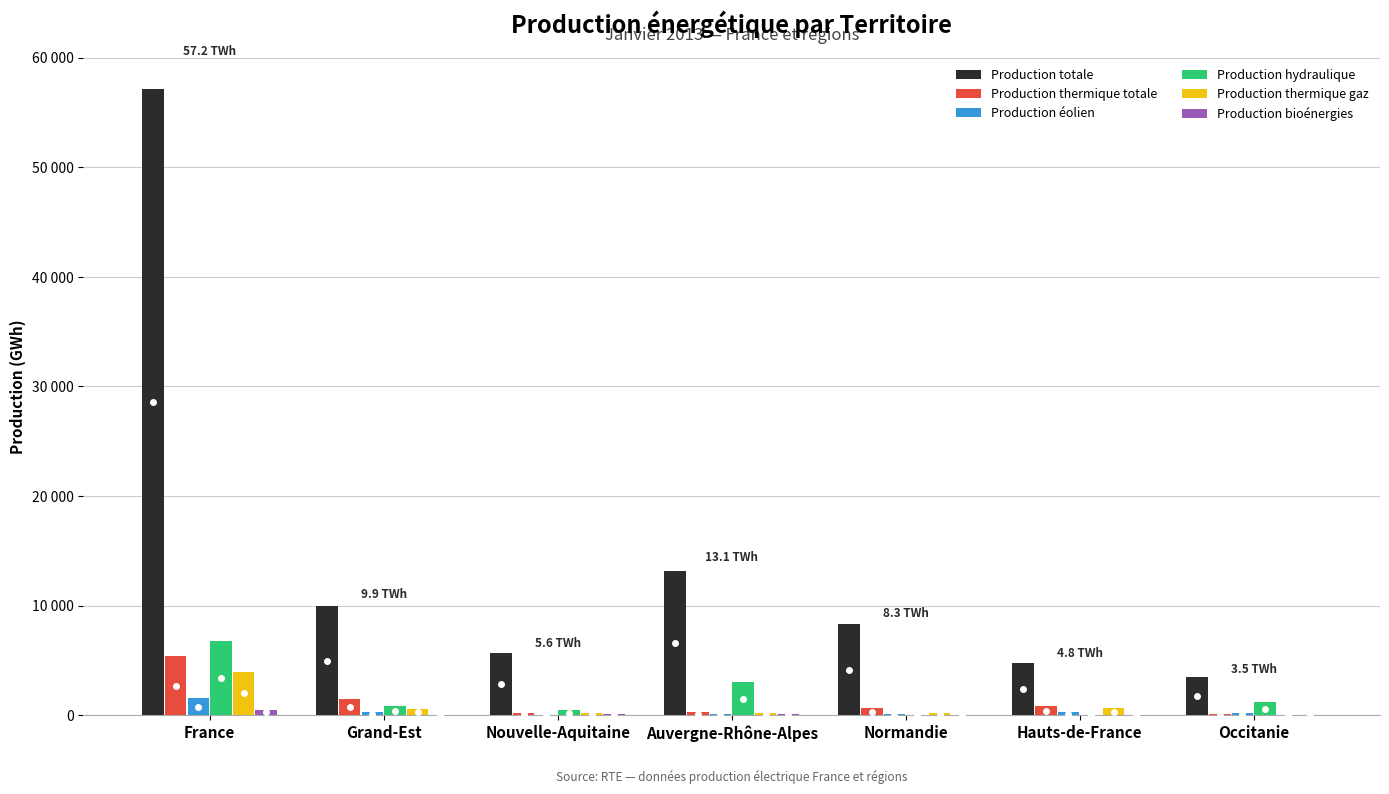

Which has a higher value, Occitanie or France?

France